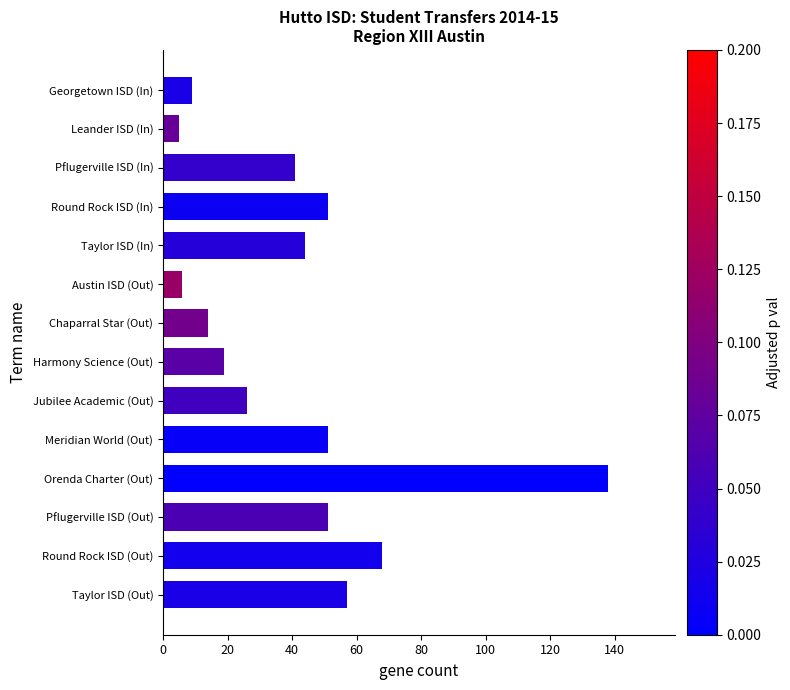

Reading bottom to top, list all the values displayed in this chart.

Taylor ISD (Out)=57	Round Rock ISD (Out)=68	Pflugerville ISD (Out)=51	Orenda Charter (Out)=138	Meridian World (Out)=51	Jubilee Academic (Out)=26	Harmony Science (Out)=19	Chaparral Star (Out)=14	Austin ISD (Out)=6	Taylor ISD (In)=44	Round Rock ISD (In)=51	Pflugerville ISD (In)=41	Leander ISD (In)=5	Georgetown ISD (In)=9